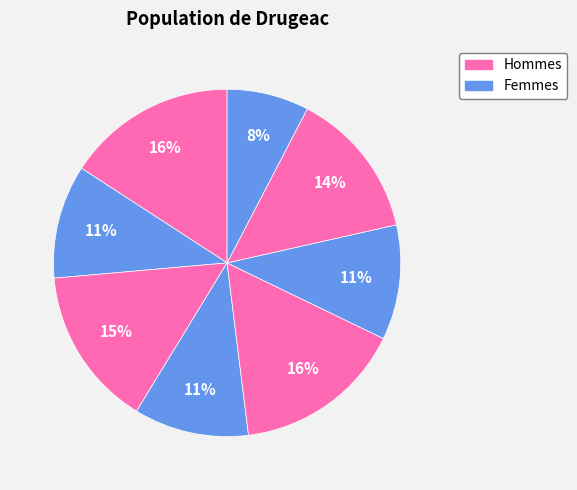

To the nearest percent, what is the average slice percentage?

12%